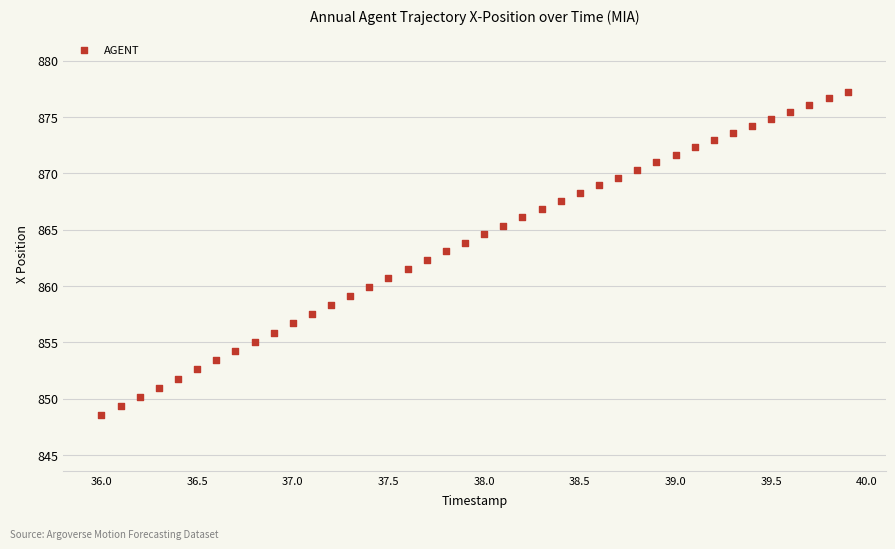

What is the range of Y values (max minus min)?

28.7